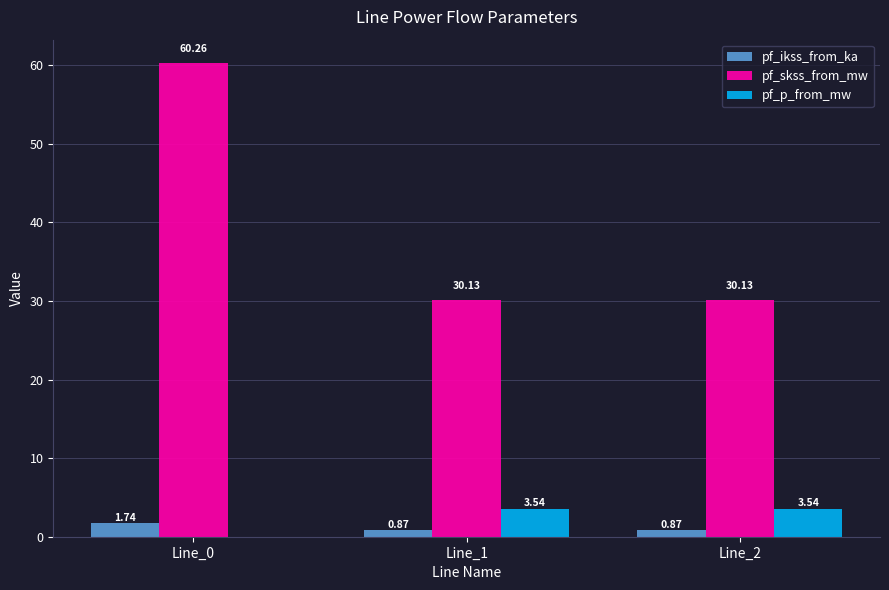

Which series changed the most between Line_0 and Line_2?

pf_skss_from_mw